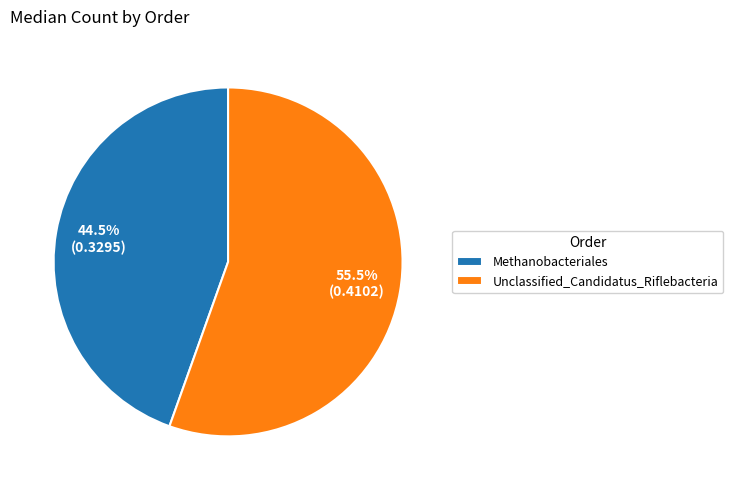

What percentage do Methanobacteriales and Unclassified_Candidatus_Riflebacteria together represent?

100.0%